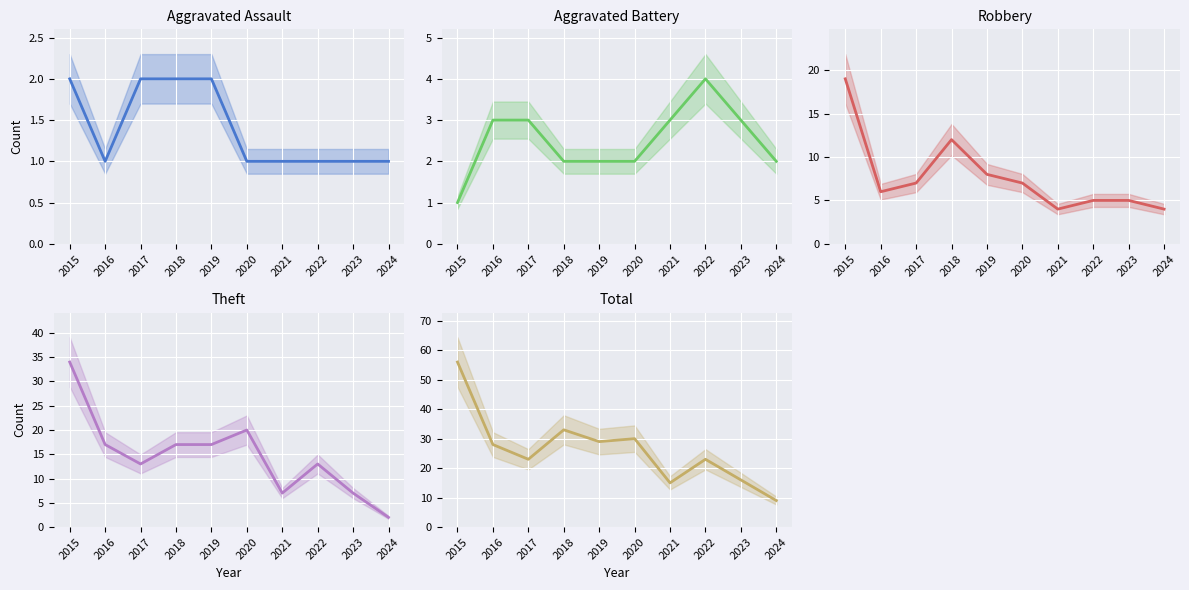

Where is Aggravated Battery nearest to the value 2?

2018